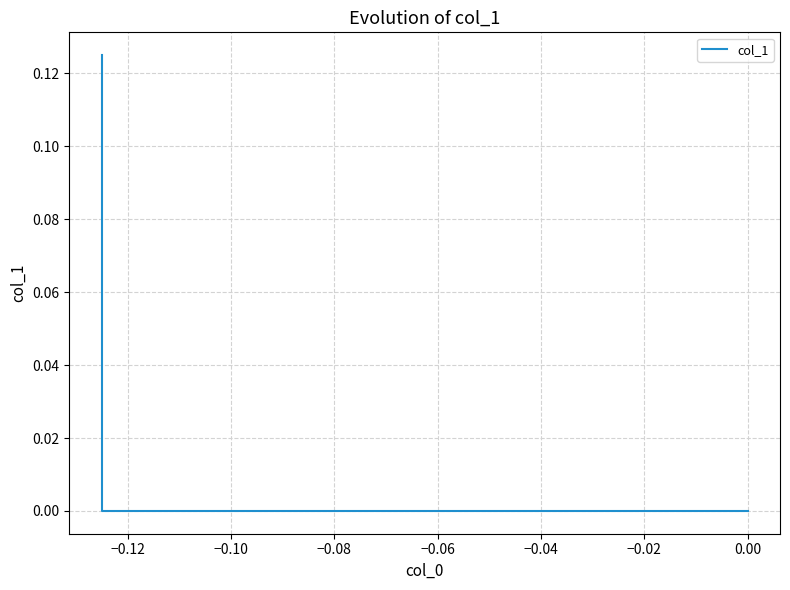

Reading left to right, transcribe all the data shown in this chart.

0.1	0.0	0.0